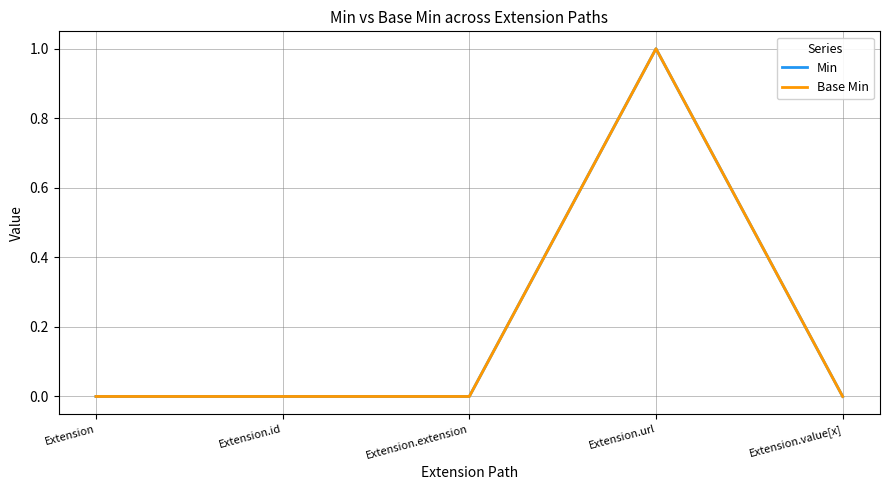

Which series has the largest total across all categories?

Min